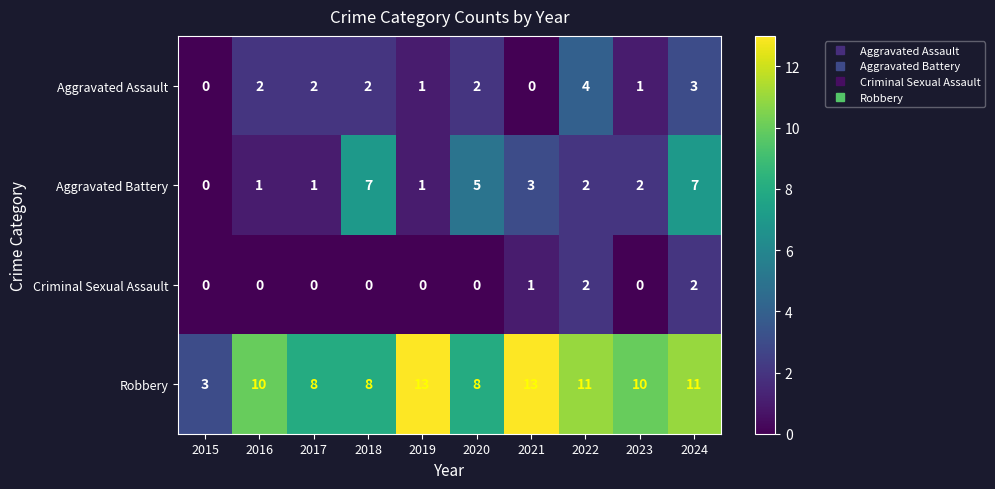

What is the spread (max minus min) of values at 2019?

13